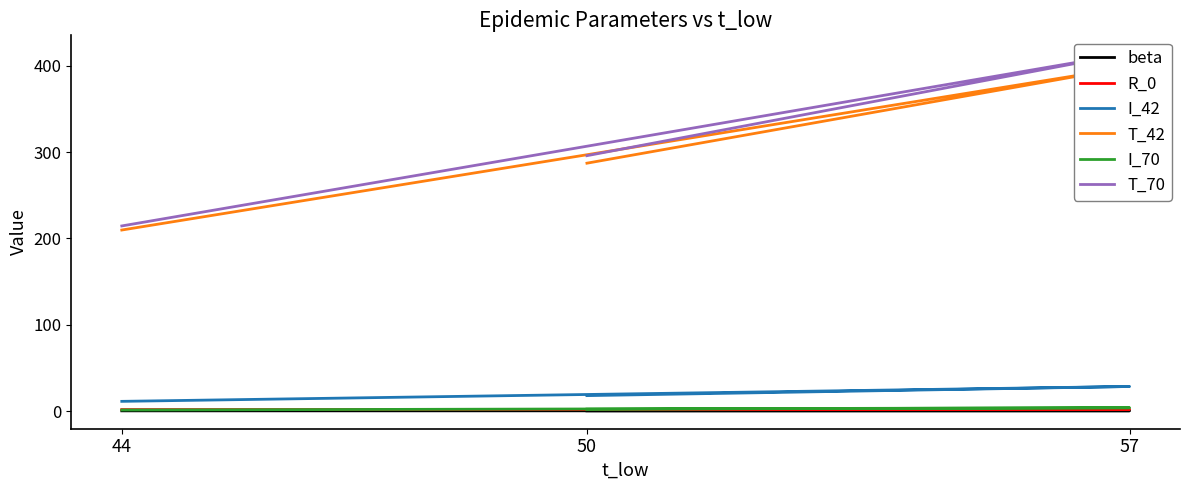

True or false: T_70 has a value of 117.7 at 44.

False